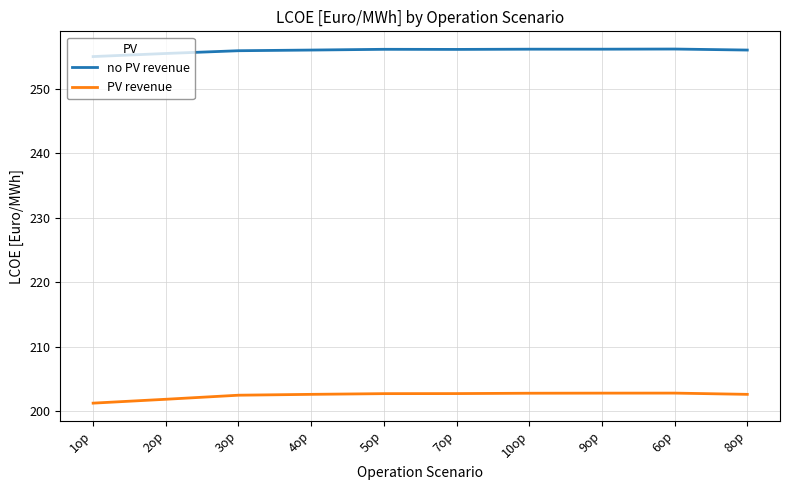

What position from the right is 7op?

5